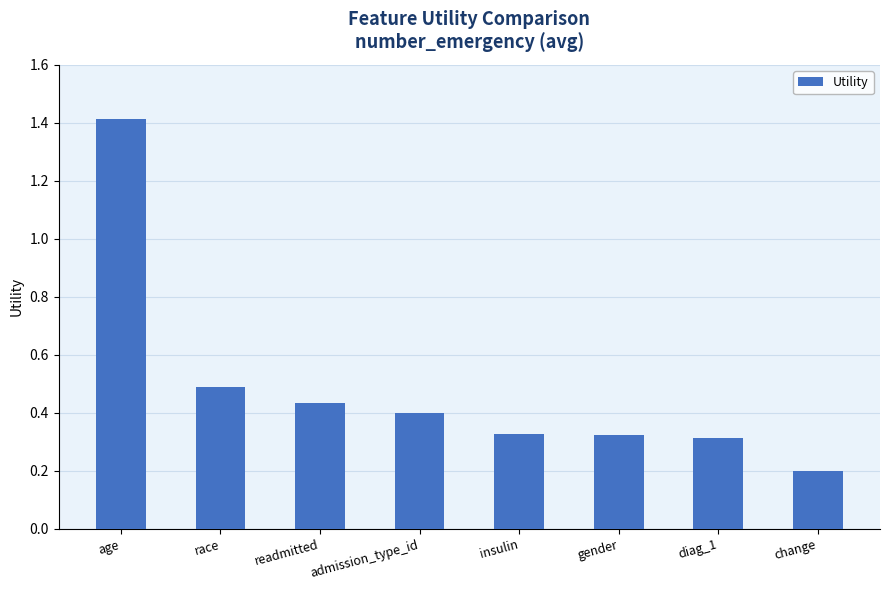

The value at readmitted is 0.6. True or false?

False